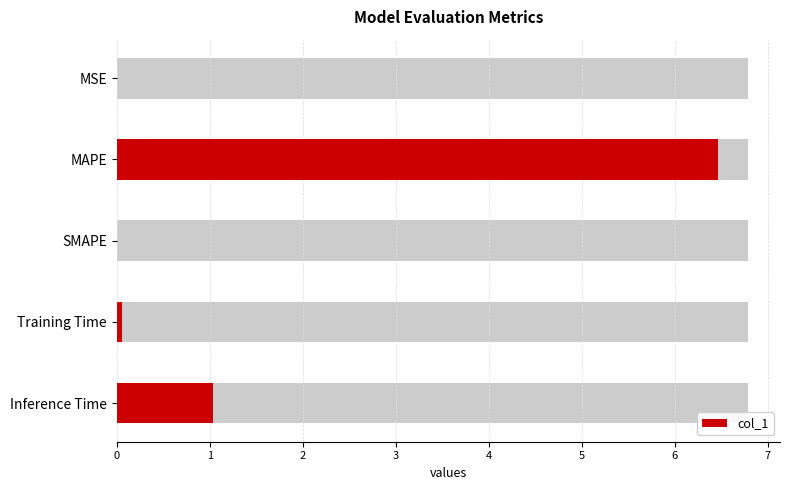

Reading left to right, extract all data points from this chart.

0.0	6.5	0.0	0.1	1.0